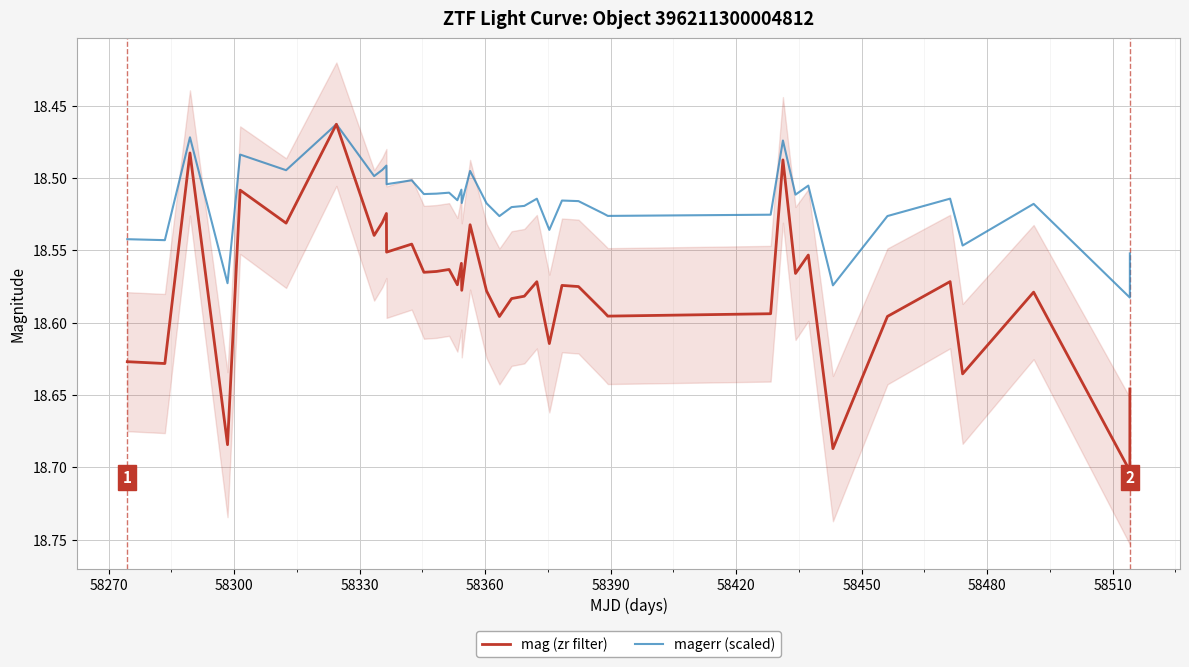

In mag (zr filter), how many points are higher than both neighbors (excluding endpoints)?

15